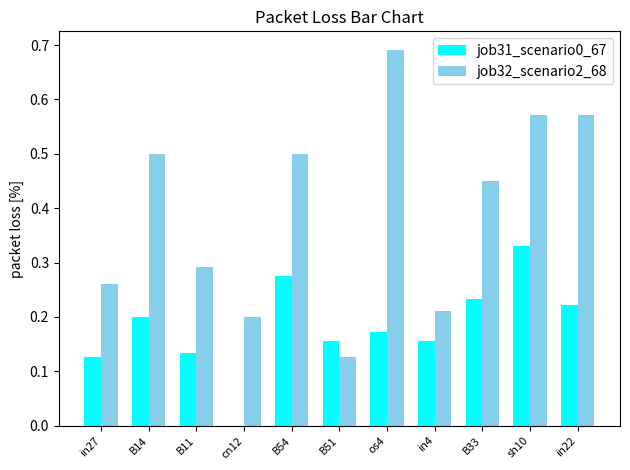

The value of job31_scenario0_67 at B14 is 0.2. True or false?

True